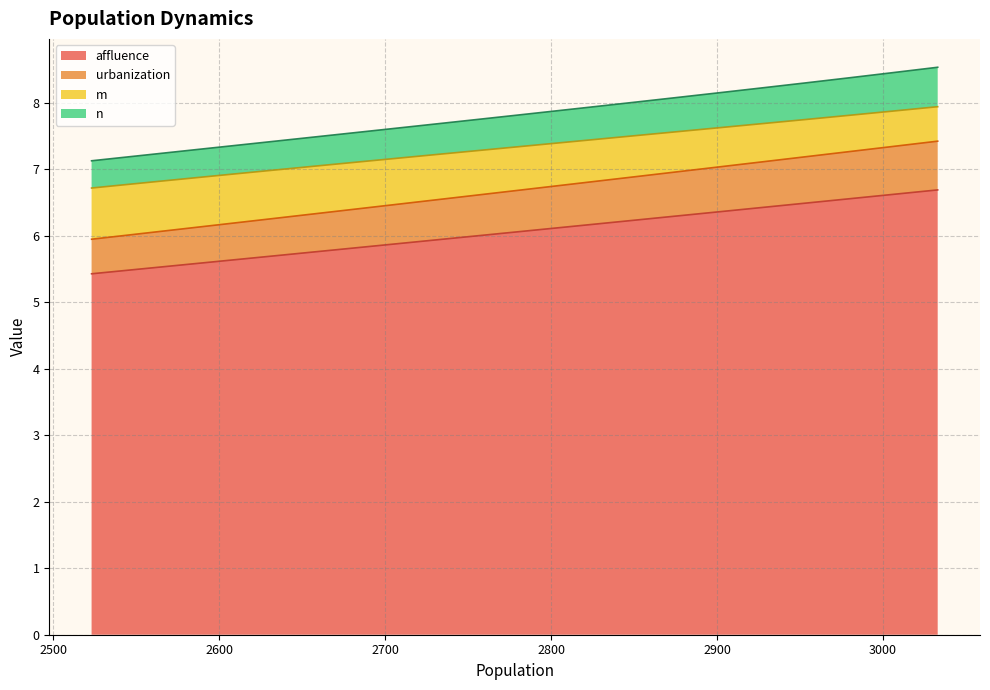

True or false: urbanization has more than 0 interior local peaks.

False